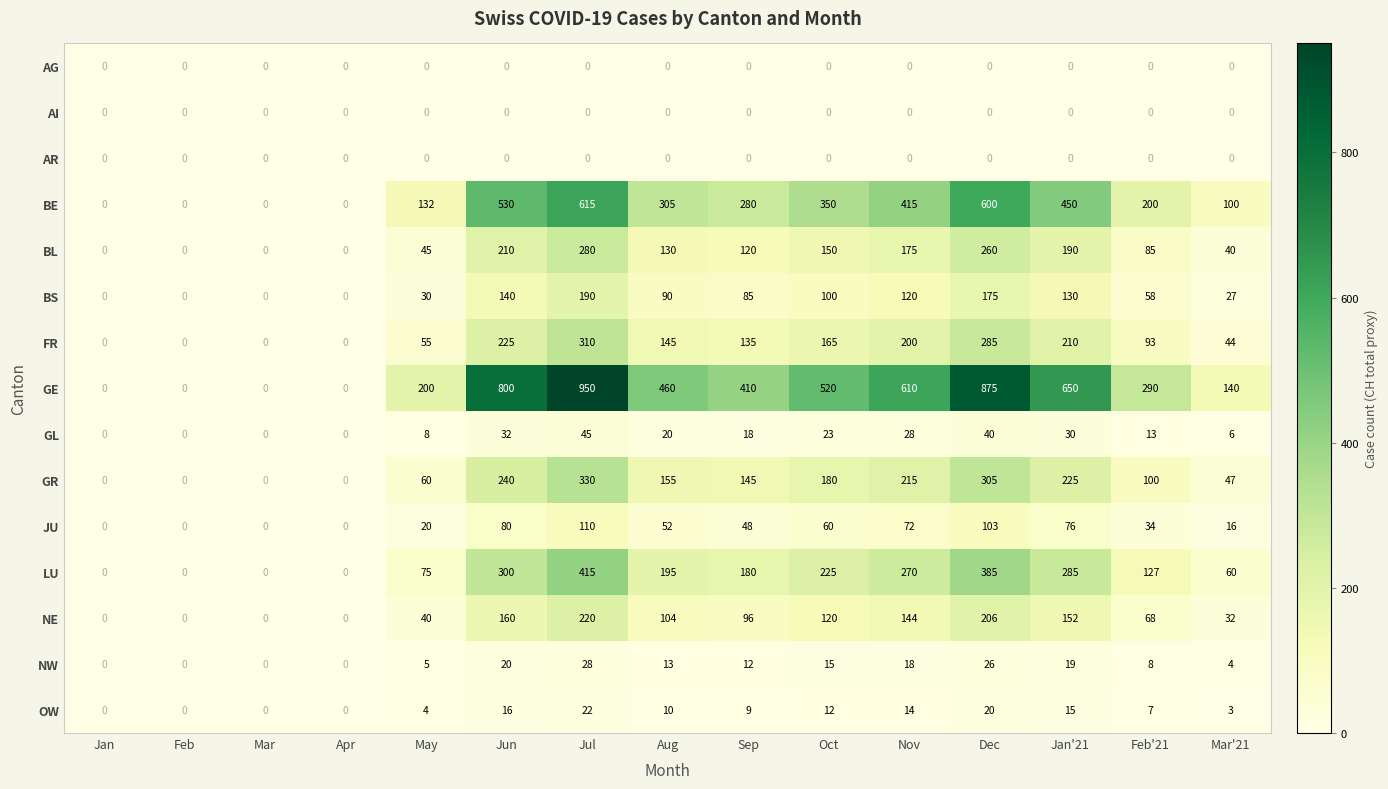

What is the difference between the highest and lowest values at Dec?

875